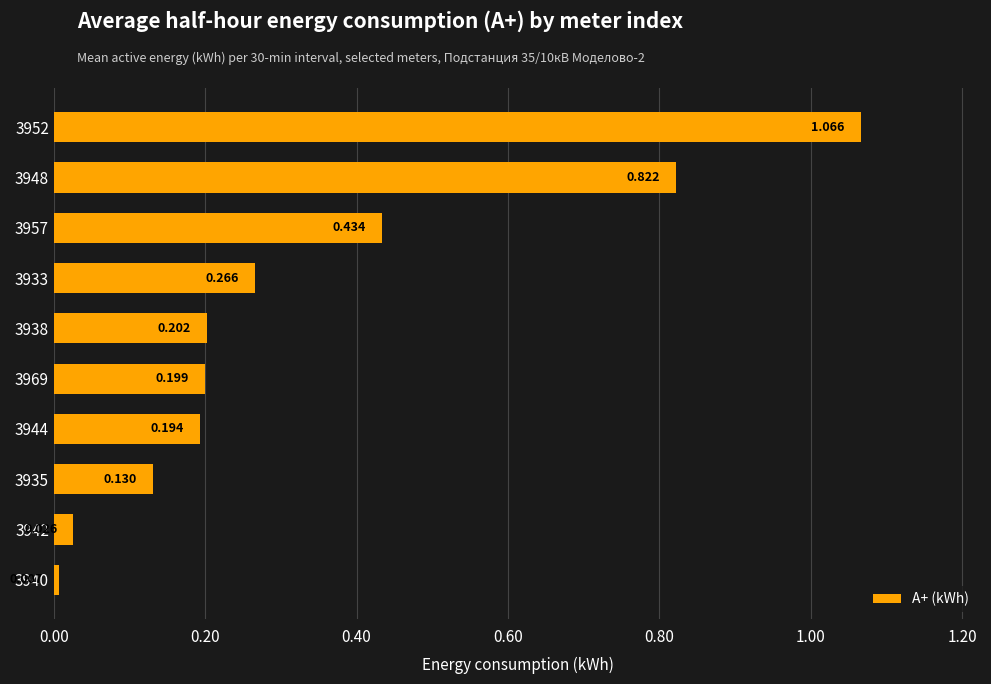

How many bars are there in total?

10